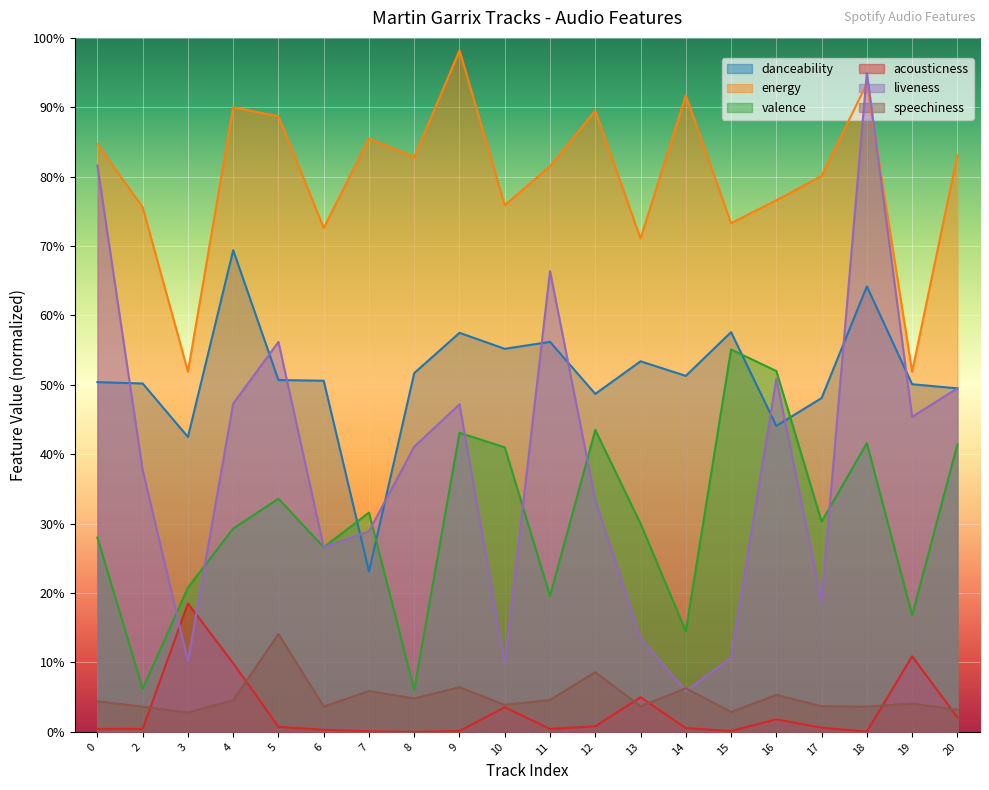

Which has a higher value, 13 or 9?

9